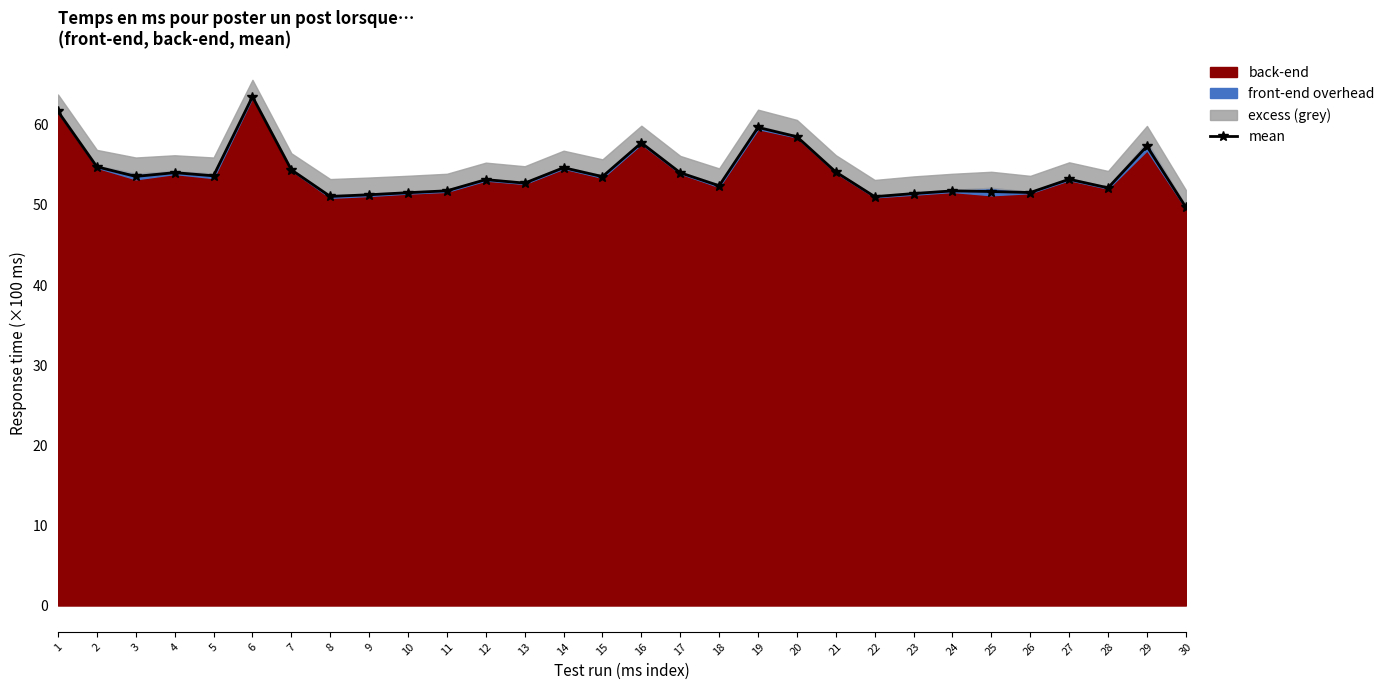

True or false: there are more than 1 points higher than both neighbors.

True